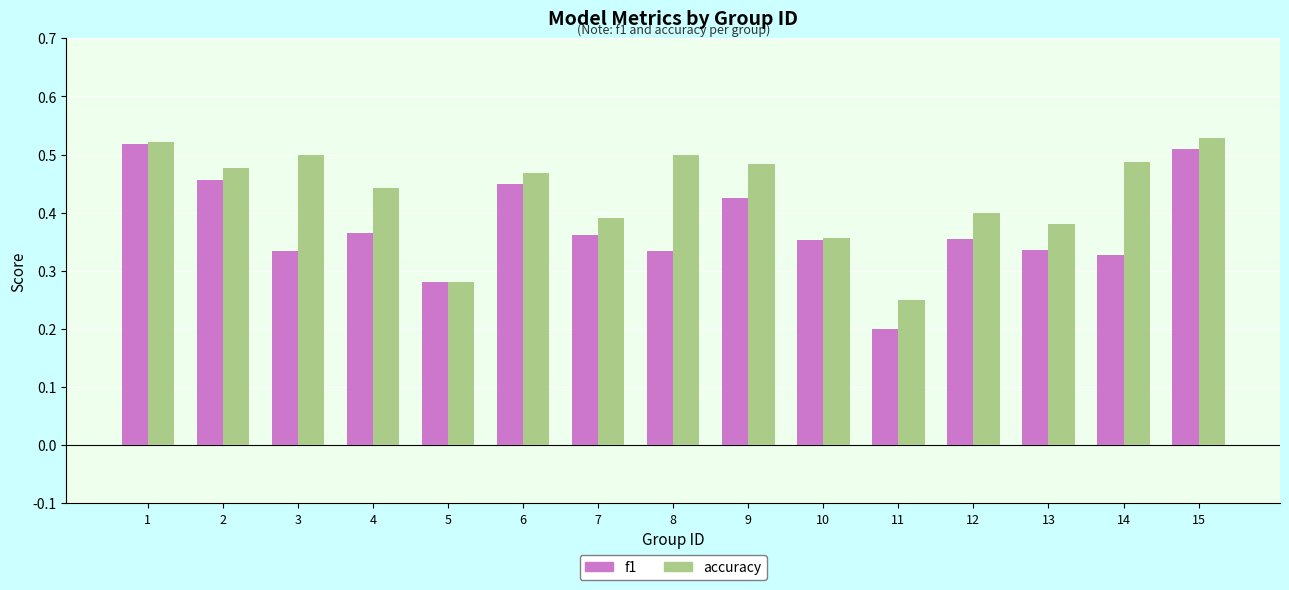

Count the f1 values in the range 0 to 1.

15